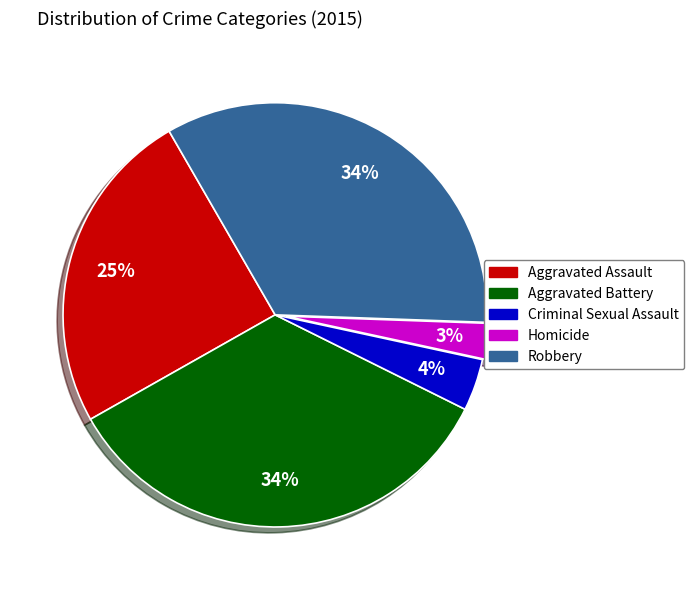

Count the number of slices in the pie.

5